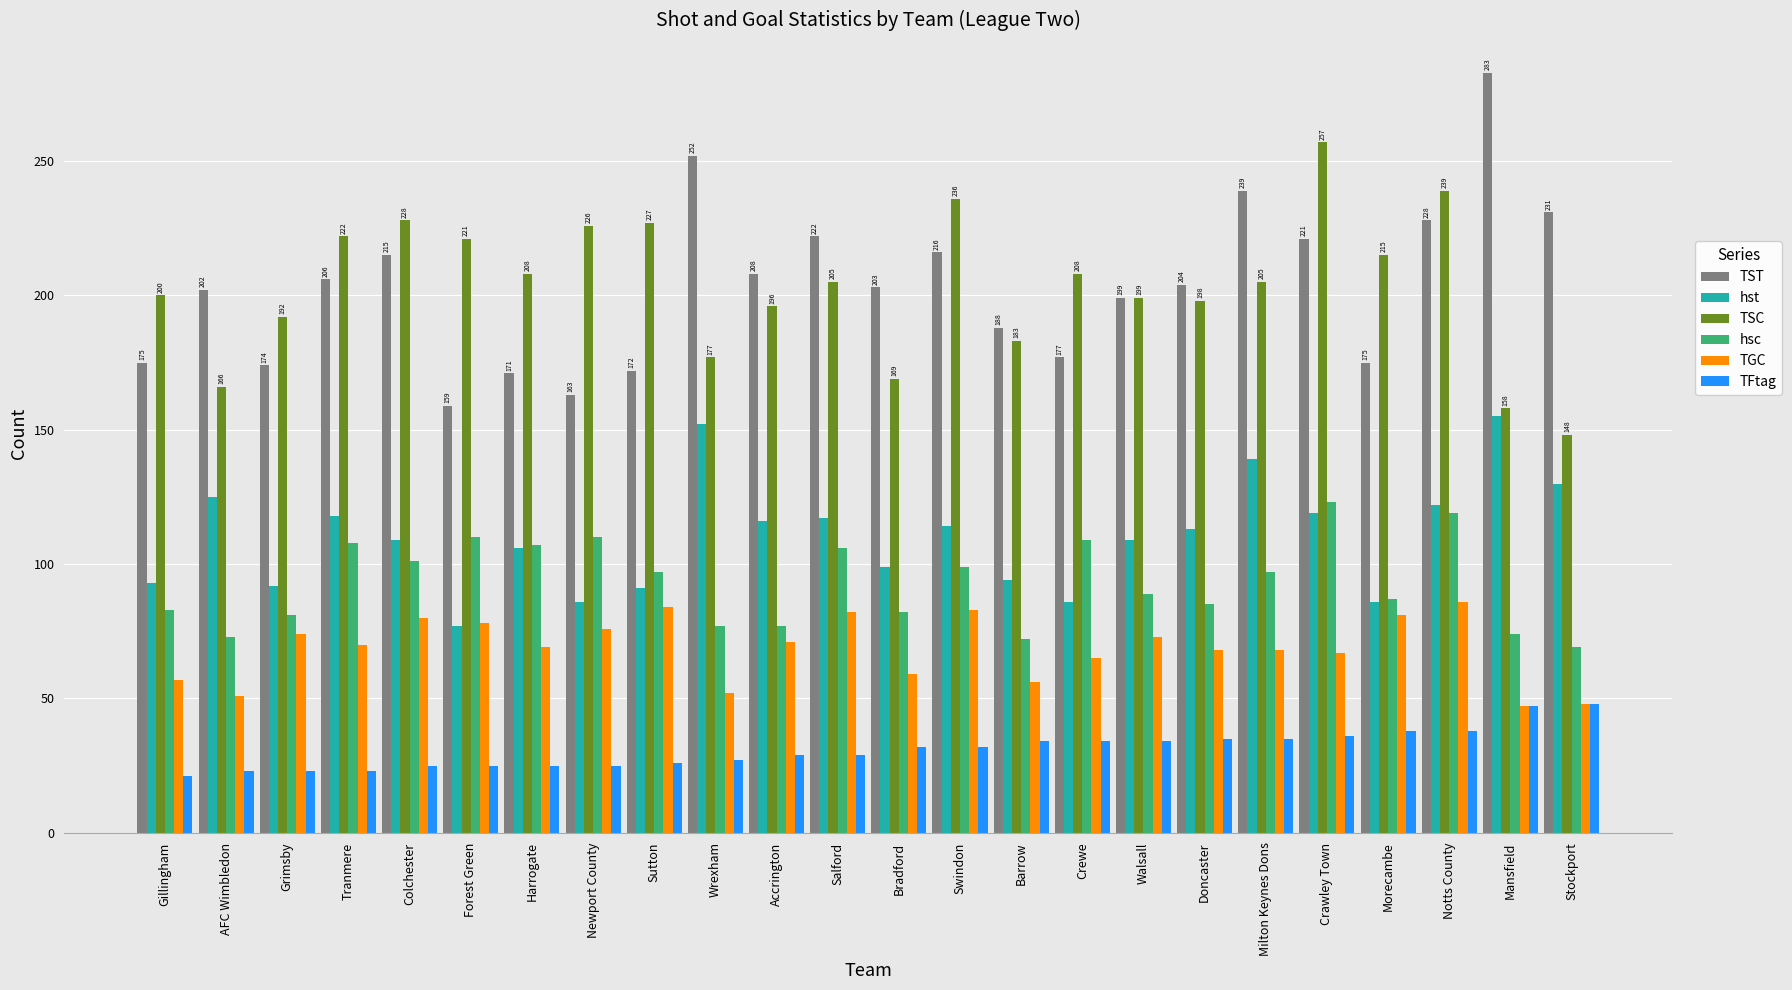

At Bradford, list the series in order from smallest to largest.

TFtag, TGC, hsc, hst, TSC, TST